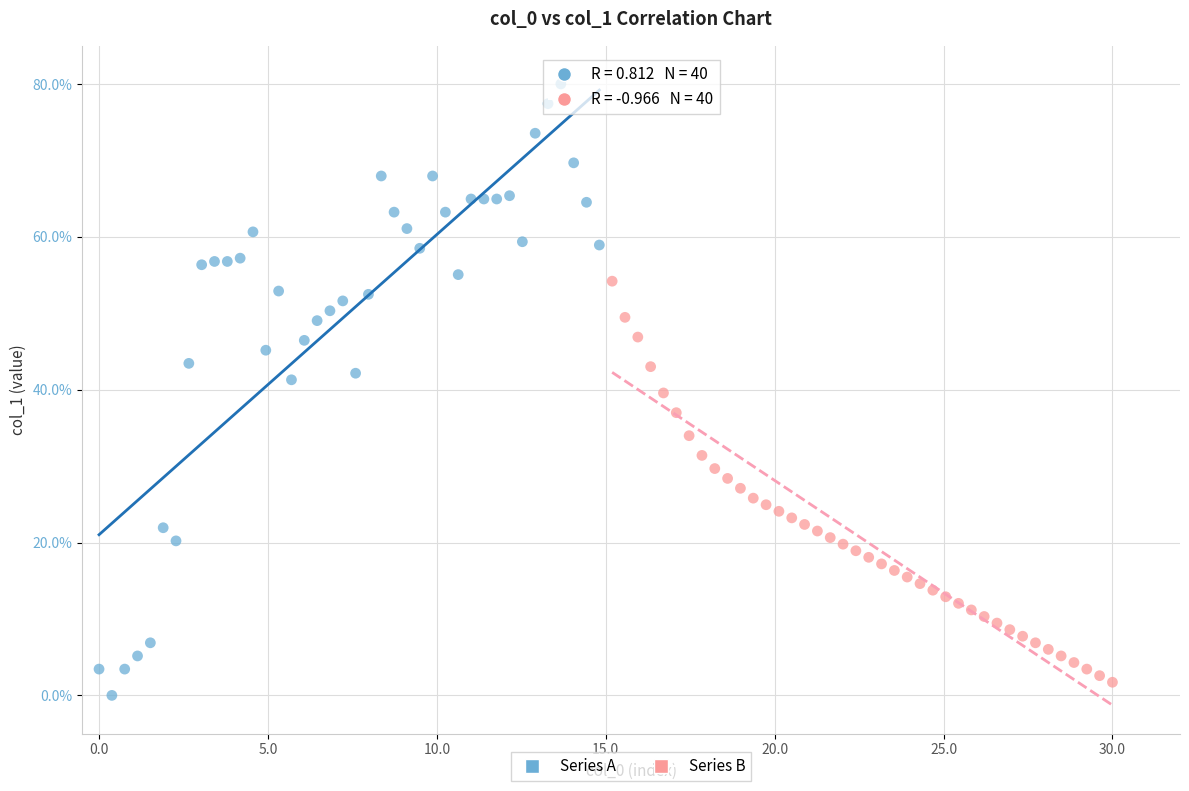

Which series reaches the minimum Y coordinate?

Series A